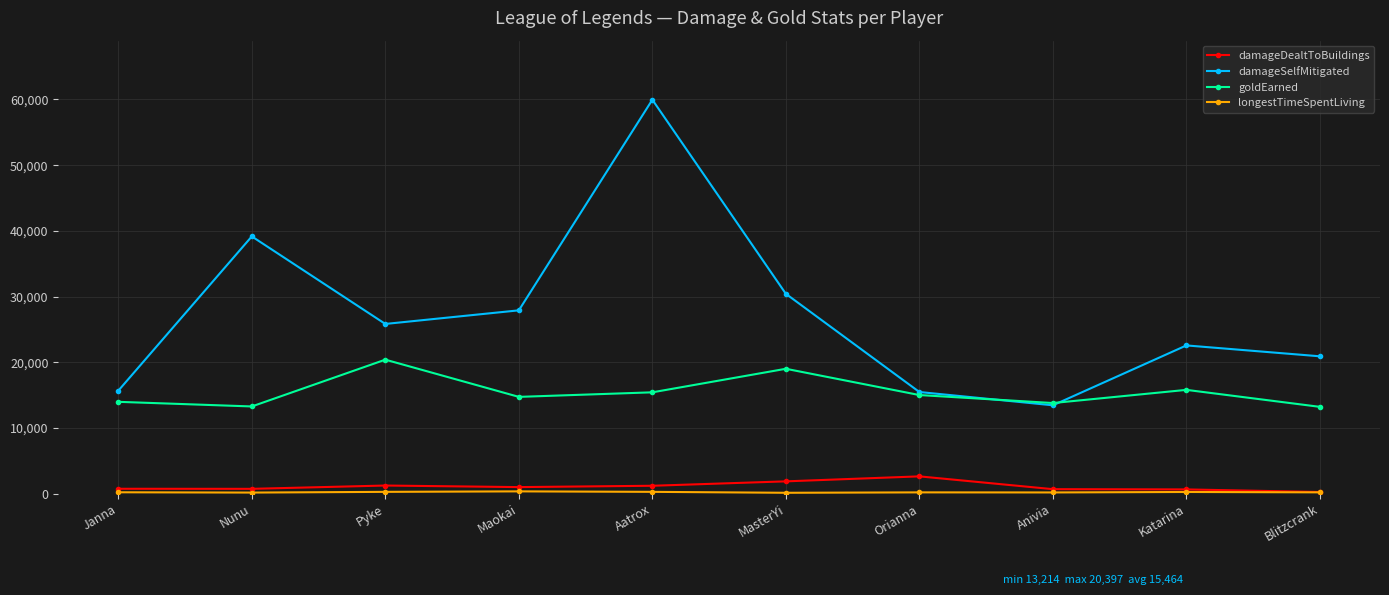

How many times do damageSelfMitigated and goldEarned cross each other?

2